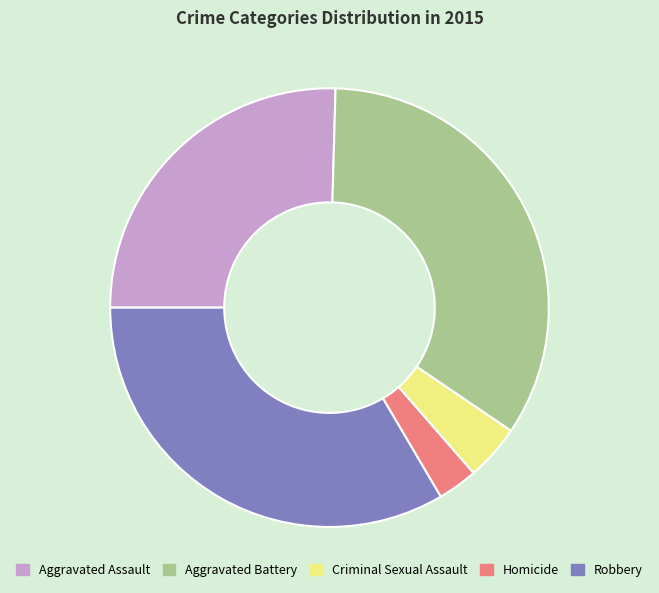

Rank the categories by value from lowest to highest.

Homicide, Criminal Sexual Assault, Aggravated Assault, Robbery, Aggravated Battery